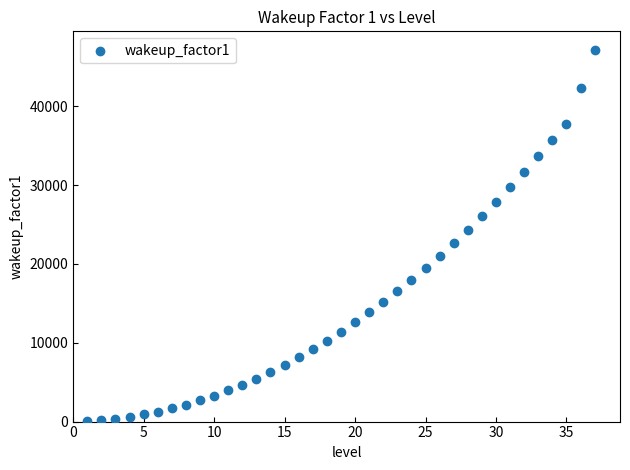

What is the range of X values (max minus min)?

36